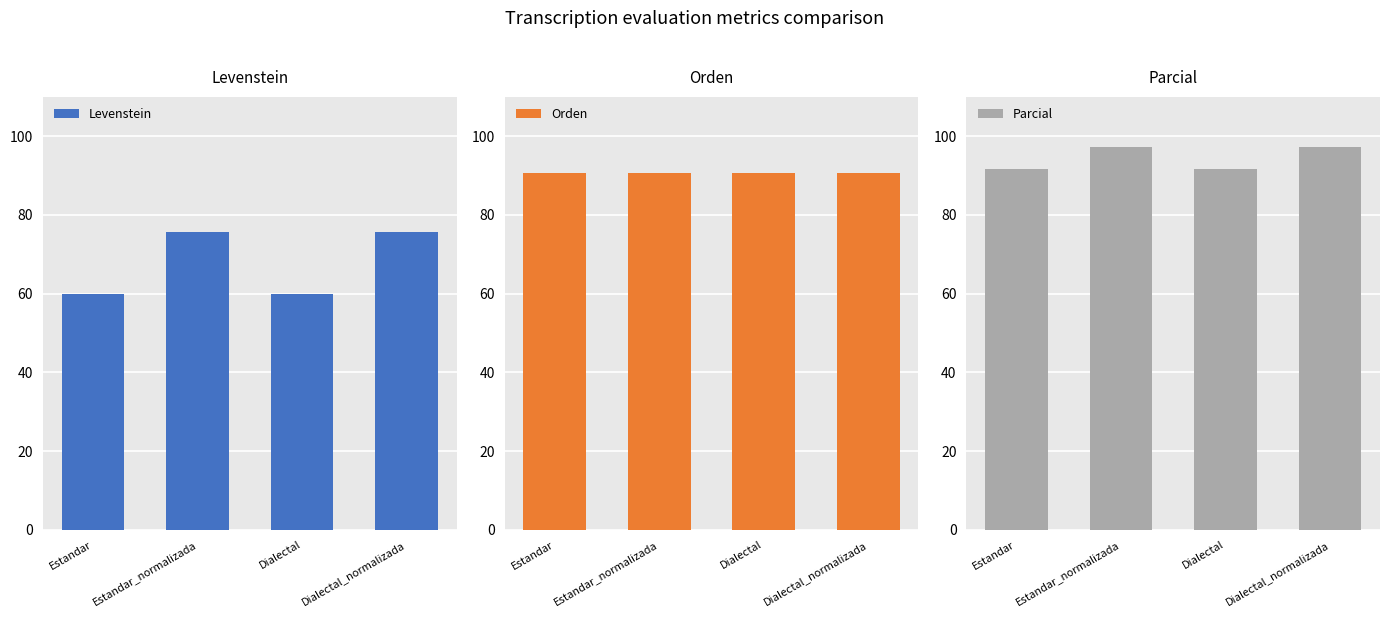

The value of Parcial at Estandar is 91.7. True or false?

True